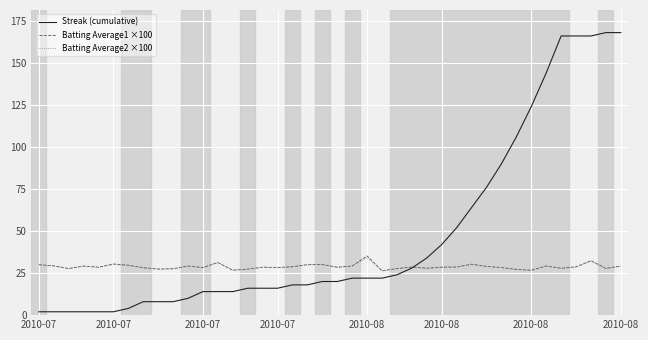

Does the chart have visible grid lines?

Yes